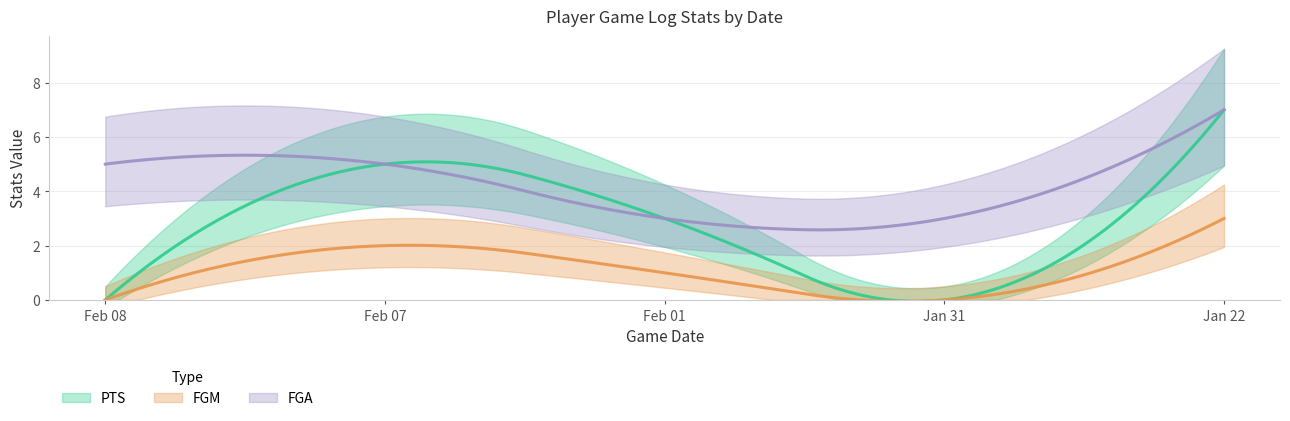

Read the FGA value at Feb 01.

3